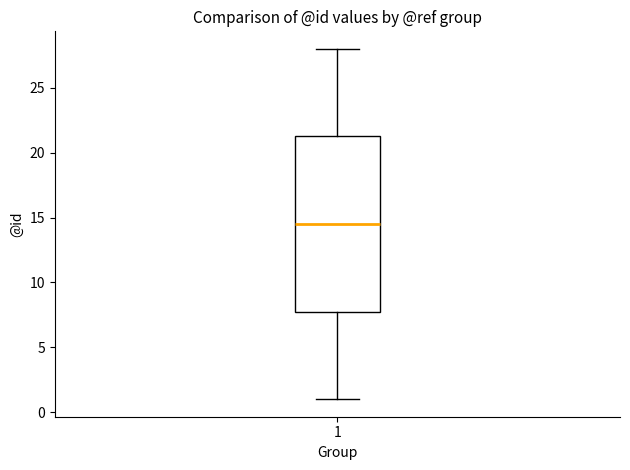

Where does the upper whisker of the box at x = 1 end on the y-axis? The values are not printed on the chart, so give them approximately, as read against the axis.

28.0